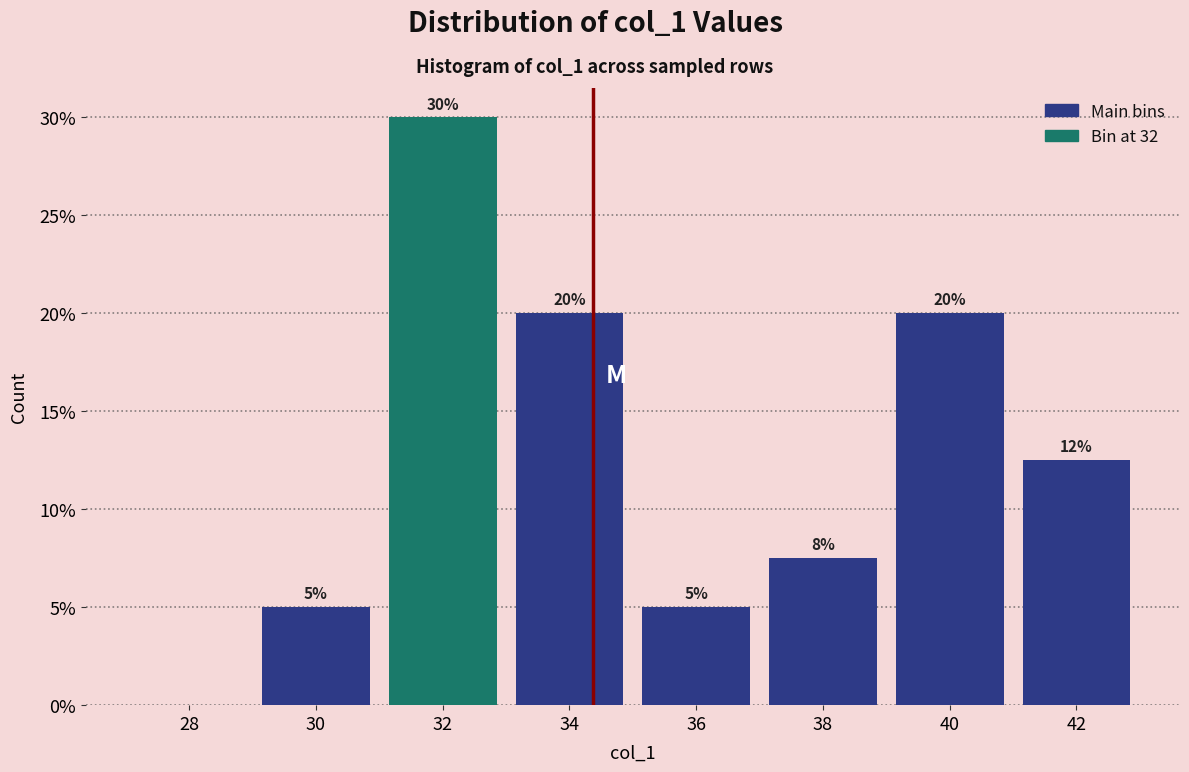

What is the change in value from 28 to 40?

+20.0